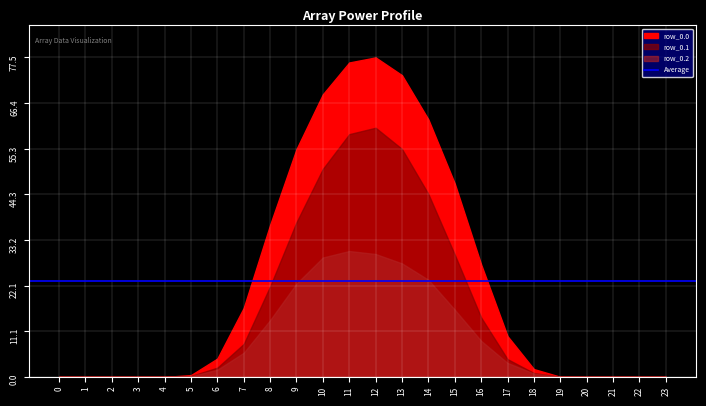

At which category is the sum across all series the highest?

12